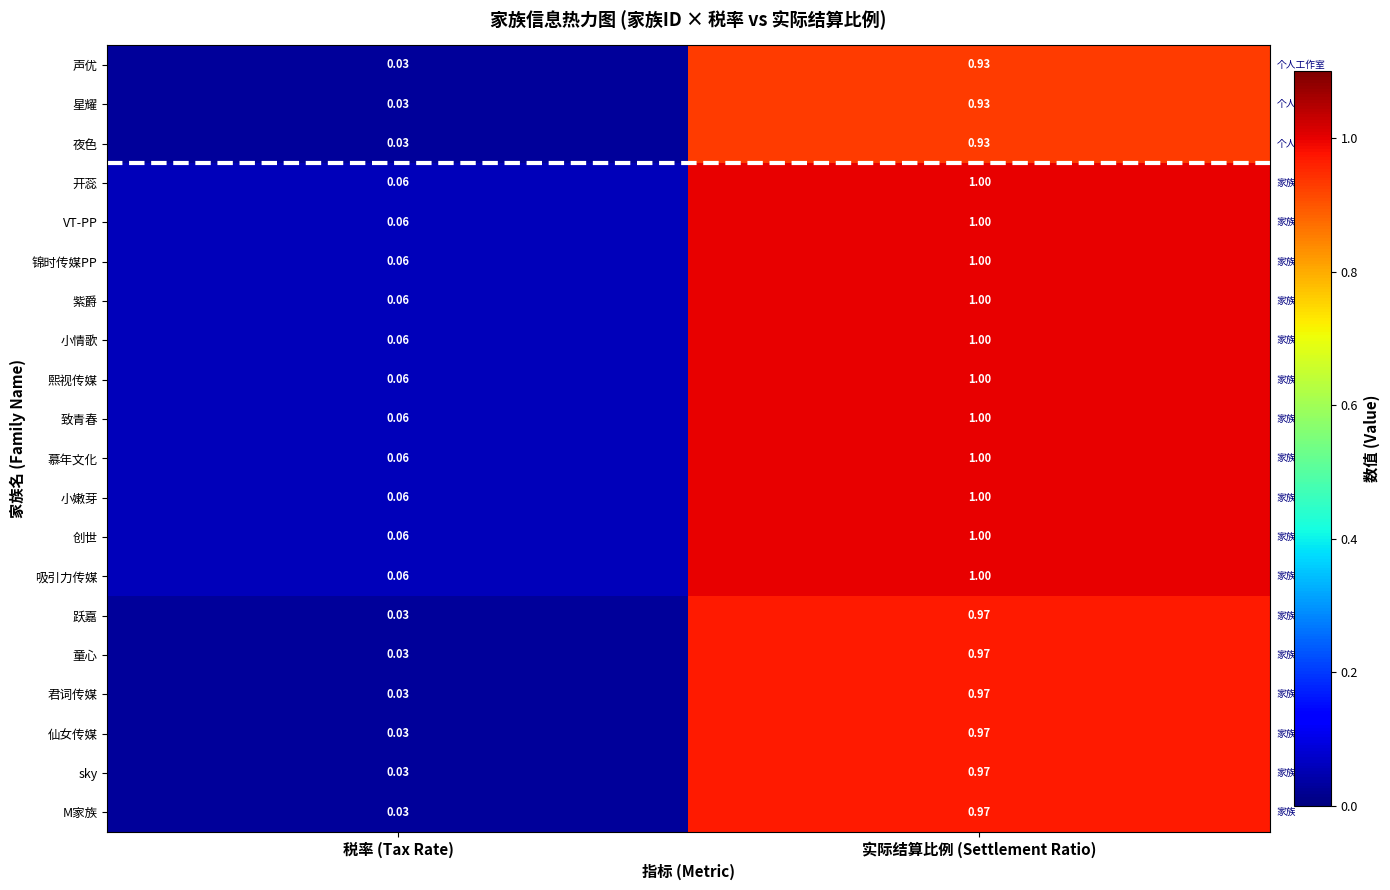

List the labels in order of 创世 value, smallest first.

税率 (Tax Rate), 实际结算比例 (Settlement Ratio)